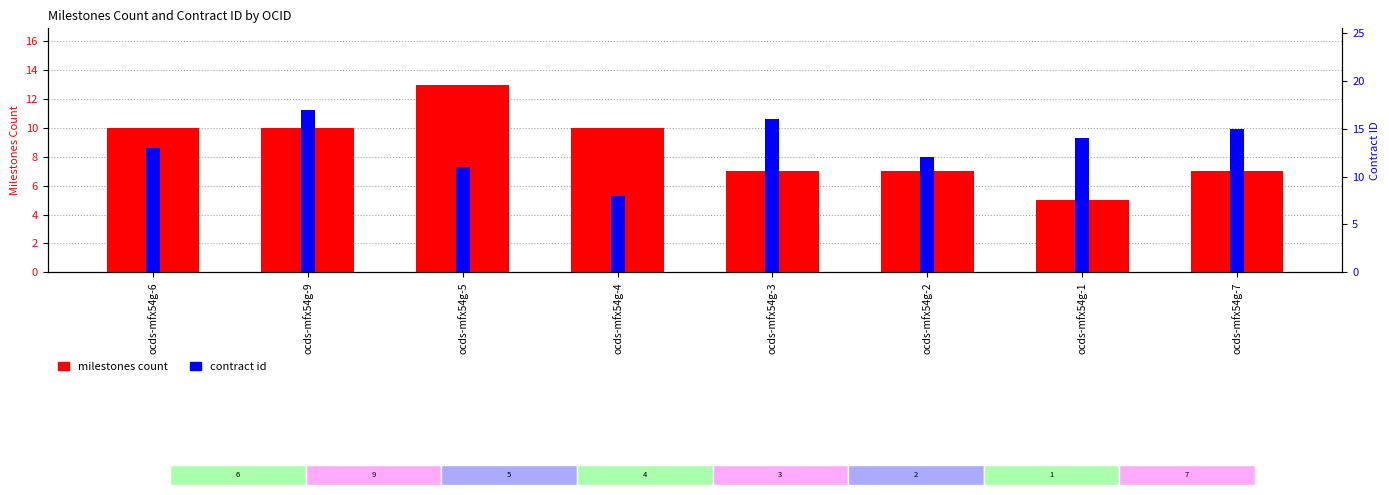

What is the highest value of the milestones count series?

13